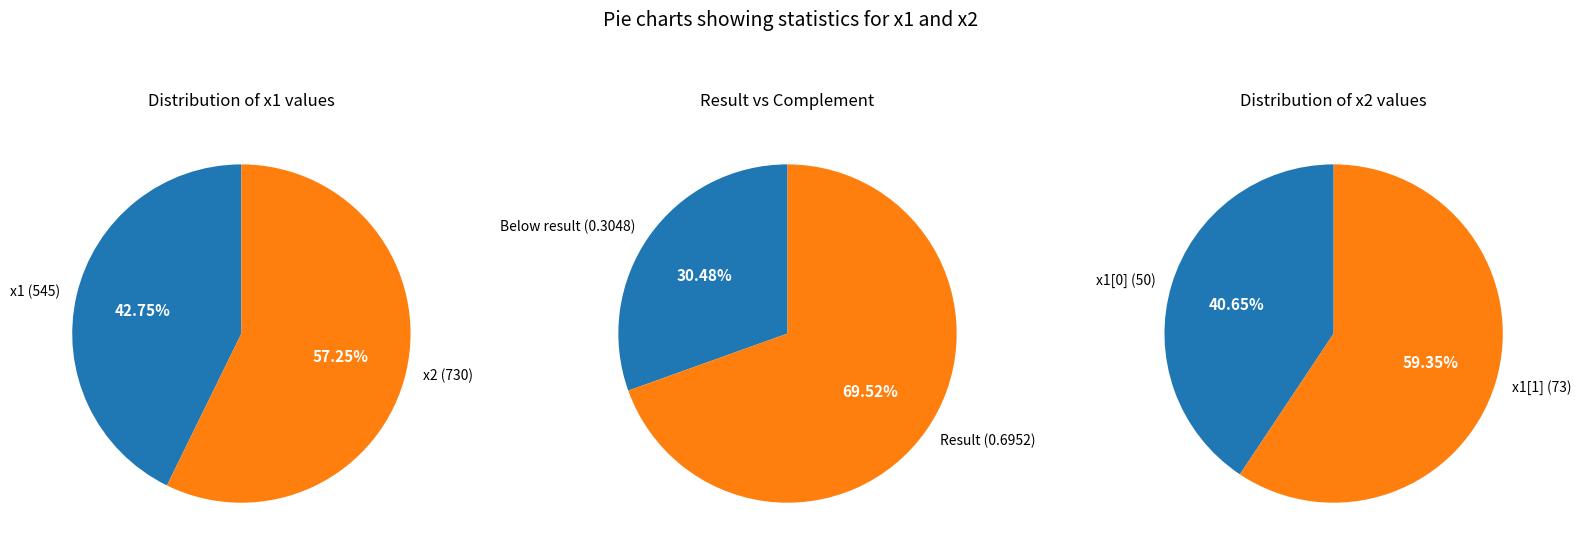

Does 1 represent more than half of the total?

No